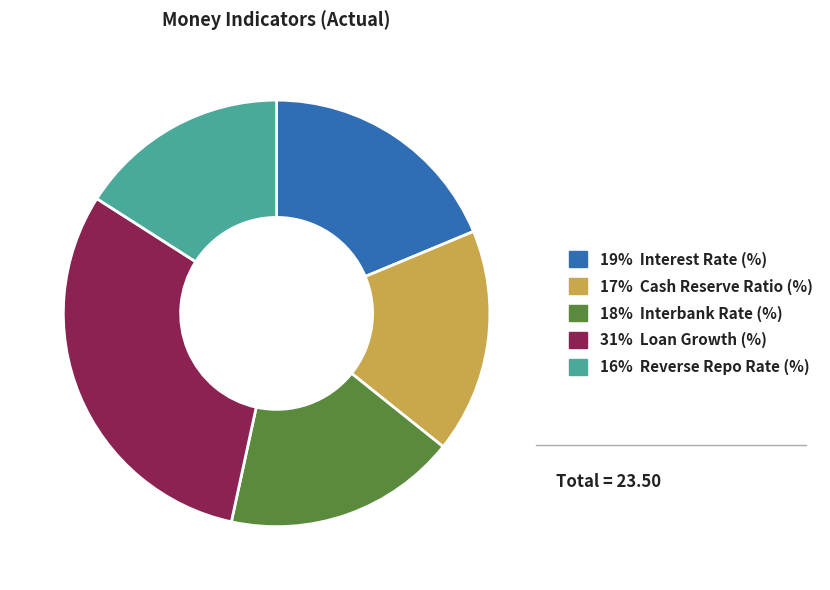

Count the number of slices in the pie.

5